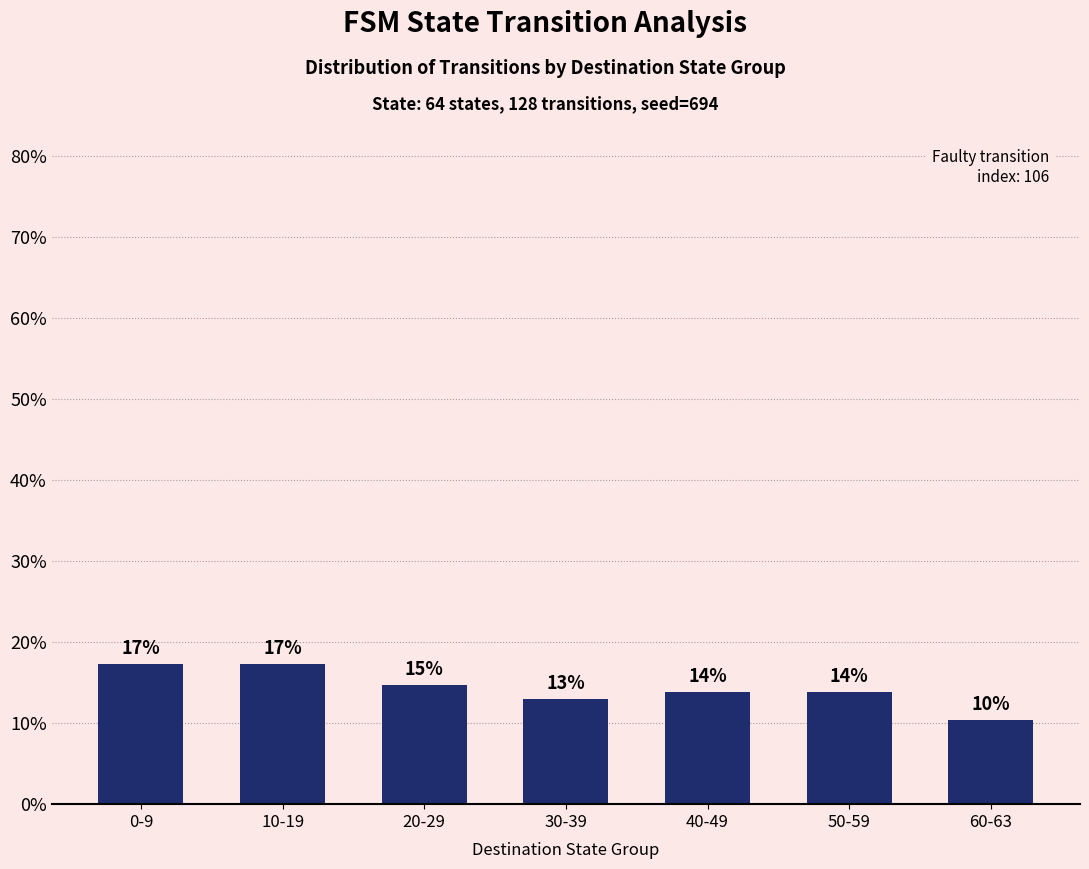

Are the bars horizontal?

No